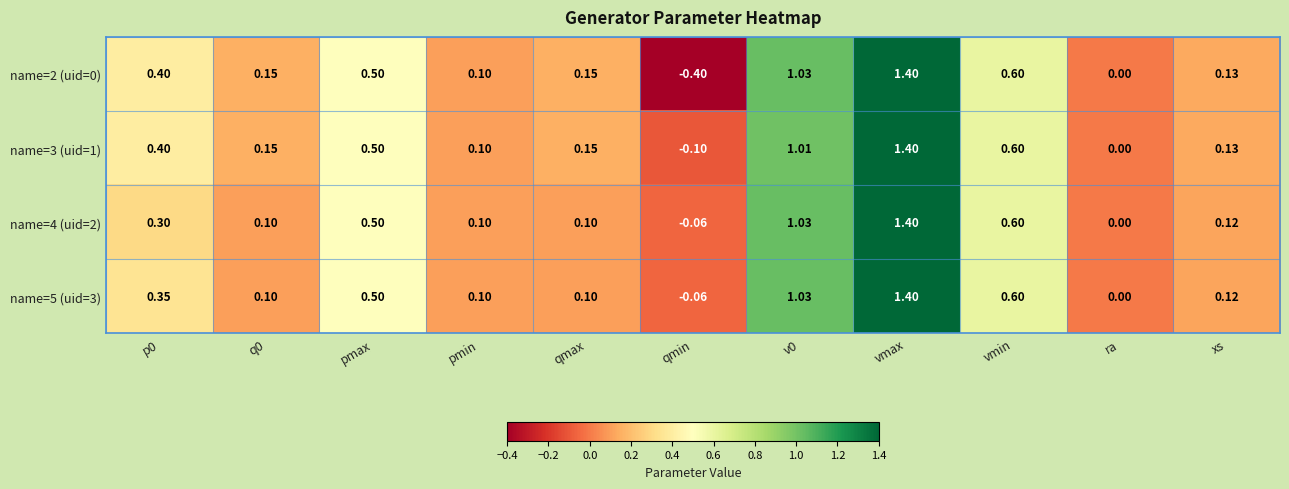

Is the value of name=3 (uid=1) at qmax greater than the value of name=4 (uid=2) at qmin?

Yes